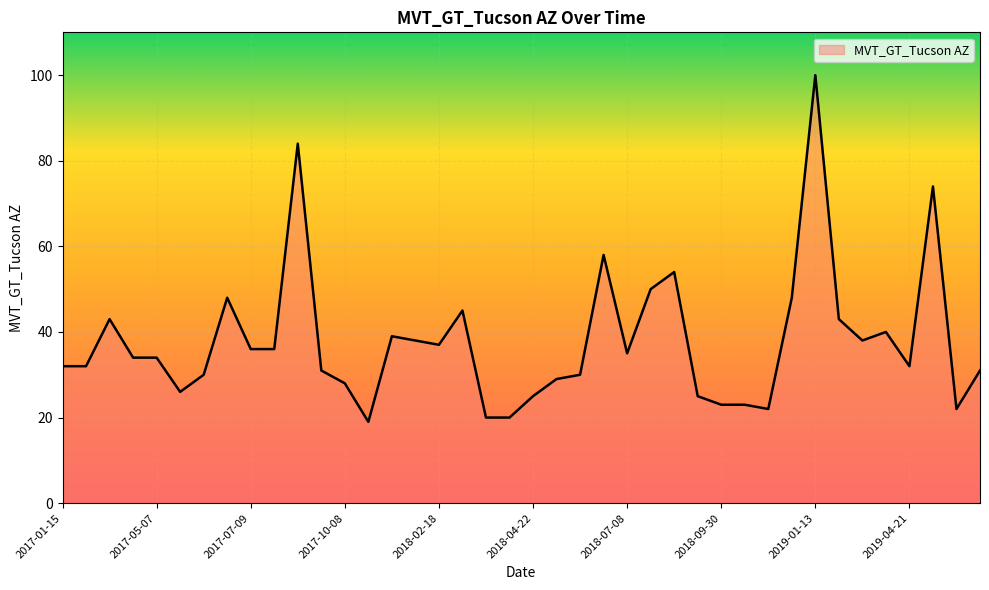

What is the difference between the maximum and minimum values?

81